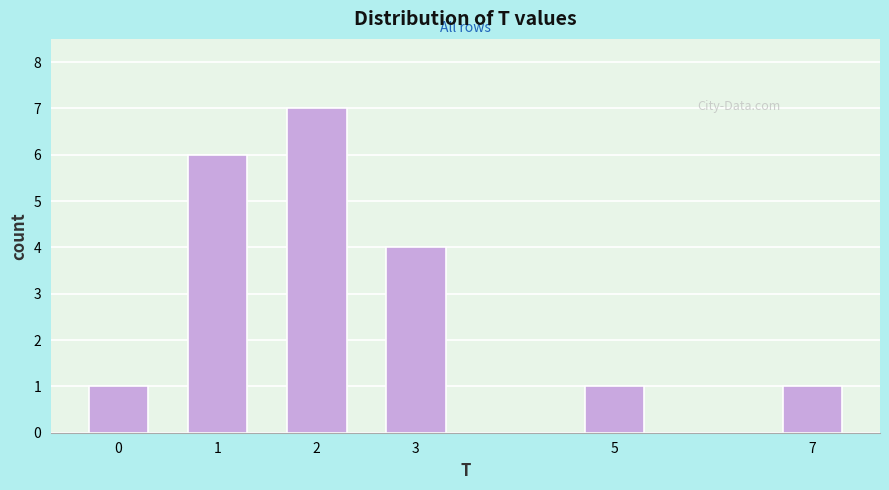

Reading right to left, list all the values displayed in this chart.

1	1	4	7	6	1